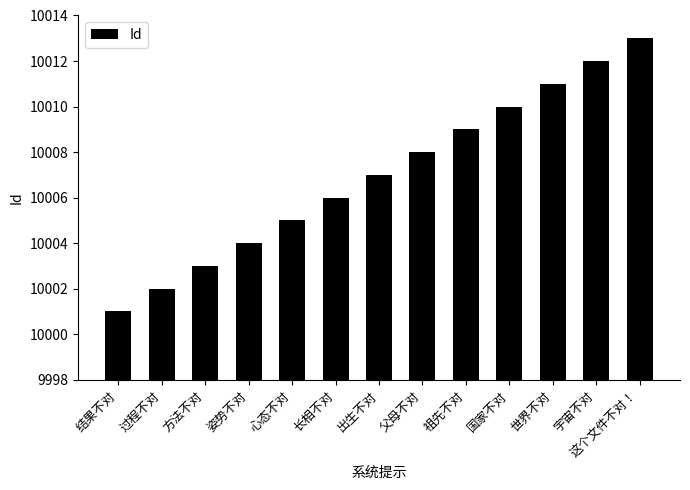

True or false: the data shows 14043 at 长相不对.

False